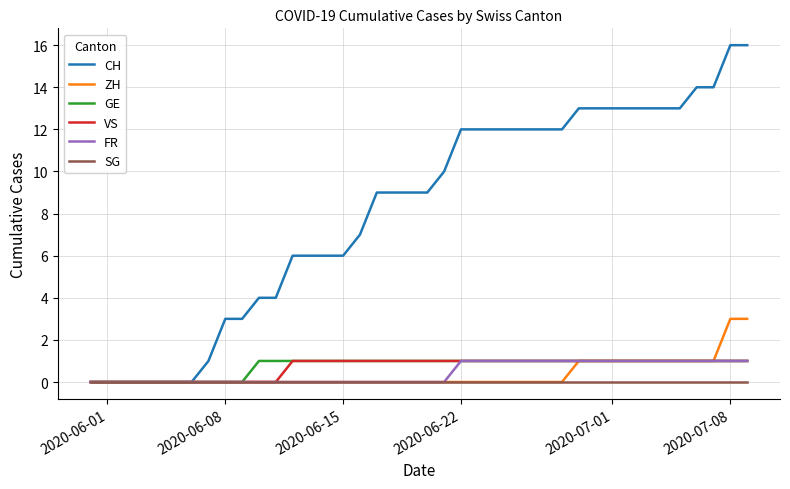

Which series has the widest spread of values?

CH